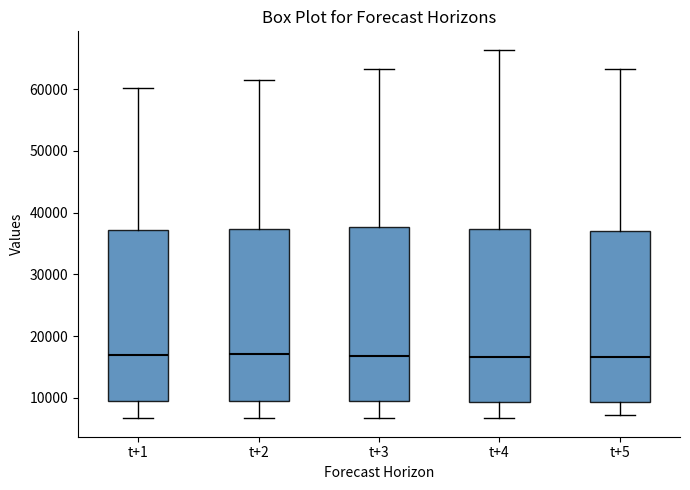

Reading left to right, transcribe this box plot: for each box, give where its median line is, the range the box spans, and where its two whiskers end, as read against the y-axis. The values are not printed on the chart, so give them approximately, as read against the axis.

t+1: median 17000, box 9000 to 37000, whiskers 7000 to 60000
t+2: median 17000, box 9000 to 37000, whiskers 7000 to 61000
t+3: median 17000, box 9000 to 38000, whiskers 7000 to 63000
t+4: median 17000, box 9000 to 37000, whiskers 7000 to 66000
t+5: median 17000, box 9000 to 37000, whiskers 7000 to 63000